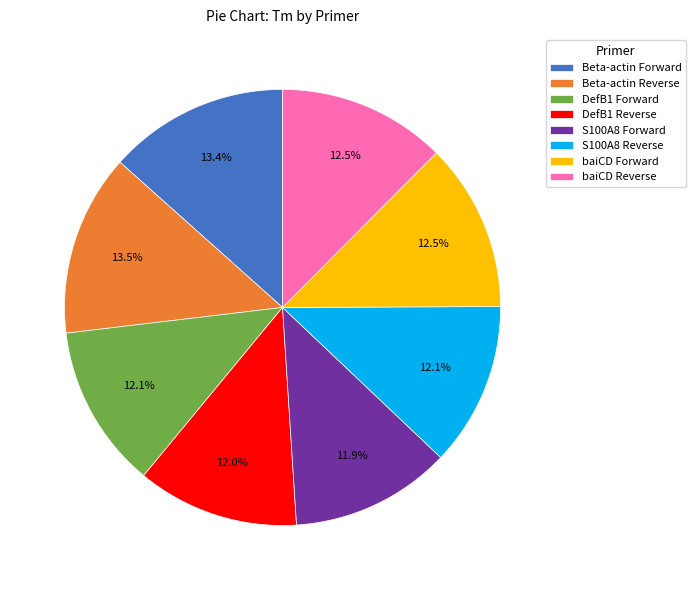

Is DefB1 Forward the majority of the pie?

No